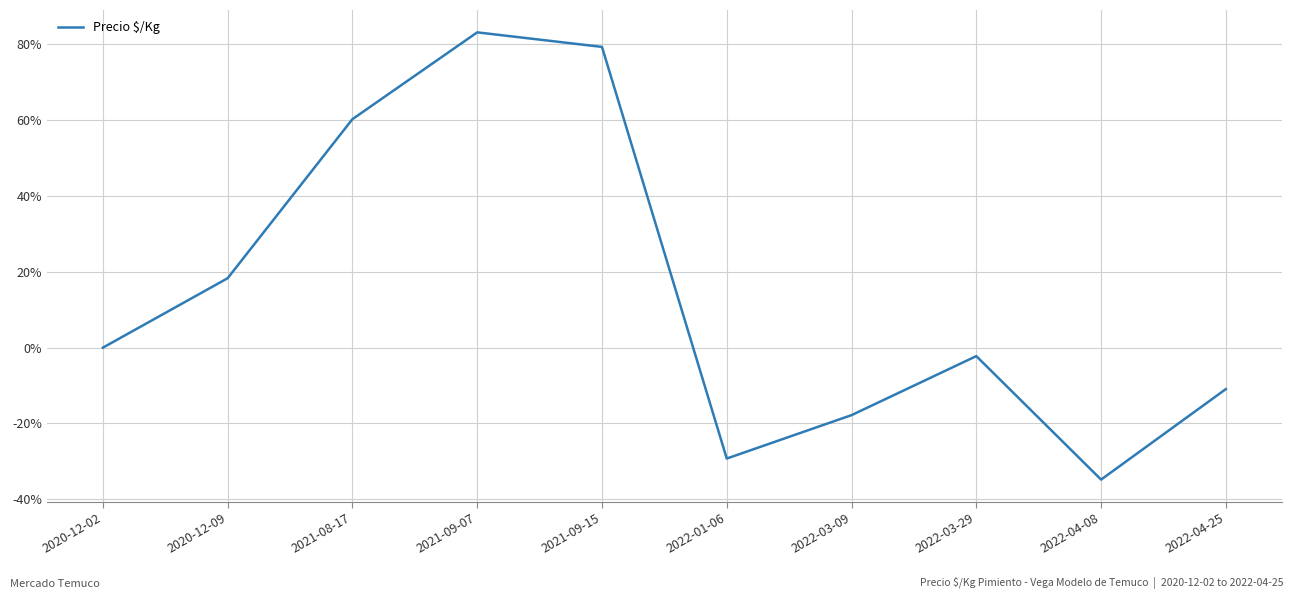

Rank the categories by value from highest to lowest.

2021-09-07, 2021-09-15, 2021-08-17, 2020-12-09, 2020-12-02, 2022-03-29, 2022-04-25, 2022-03-09, 2022-01-06, 2022-04-08